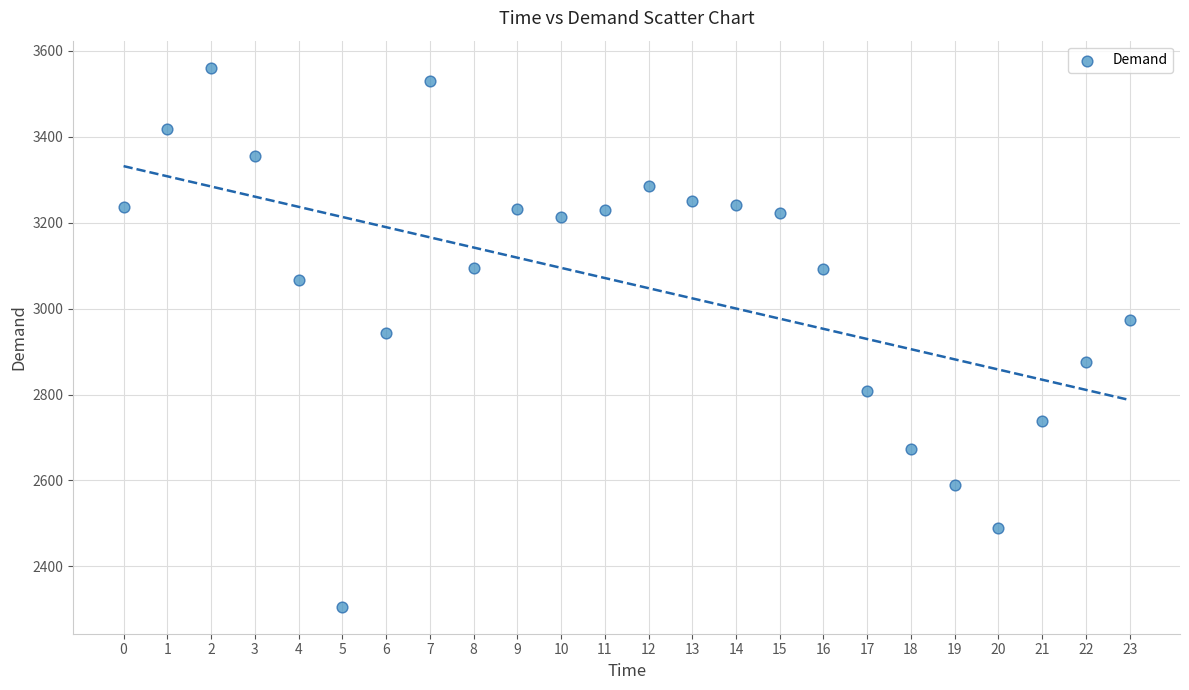

What is the range of Y values (max minus min)?

1255